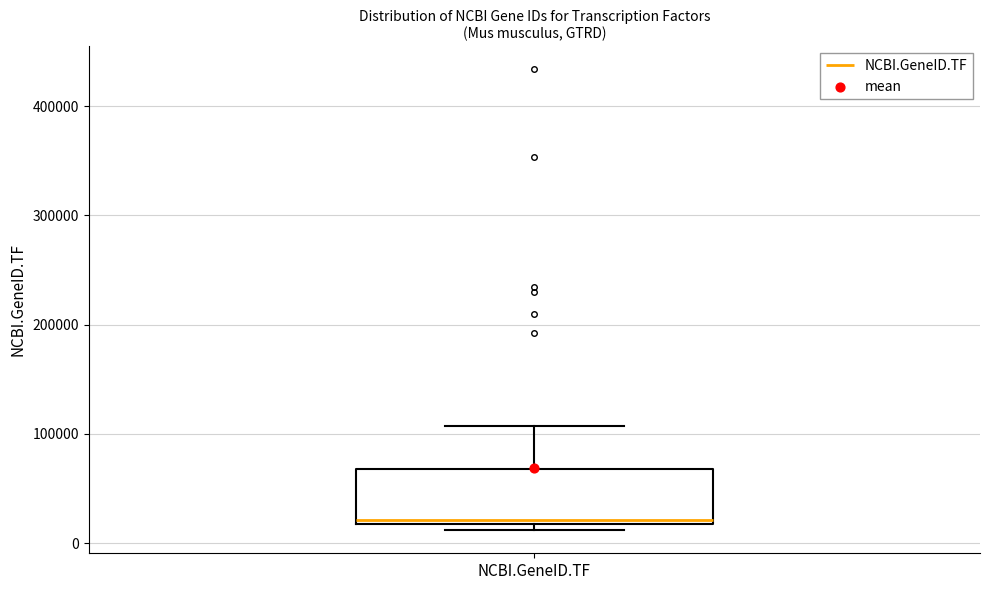

Transcribe this box plot: give where the median line is, the range the box spans, and where the two whiskers end, as read against the y-axis. The values are not printed on the chart, so give them approximately, as read against the axis.

median 20000 (just above the box's lower edge), box 20000 to 70000, whiskers 10000 to 110000